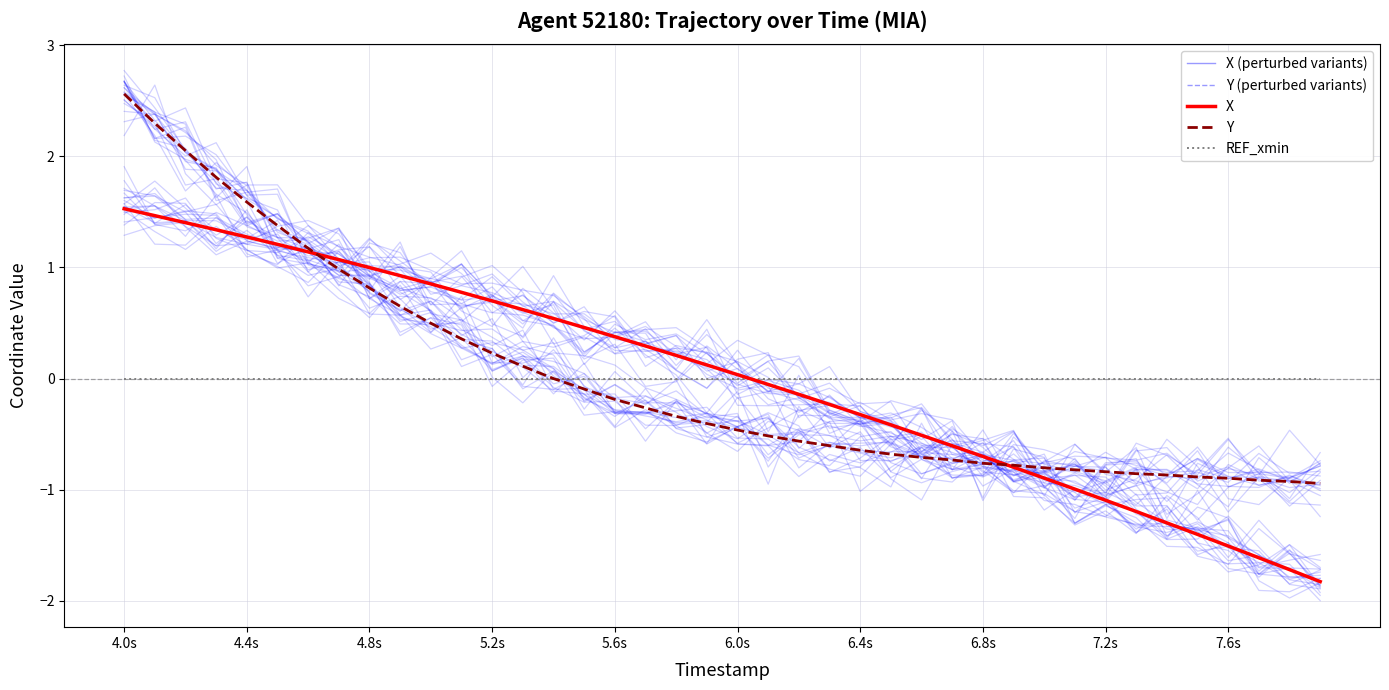

Is this an area chart (filled region under the line)?

No